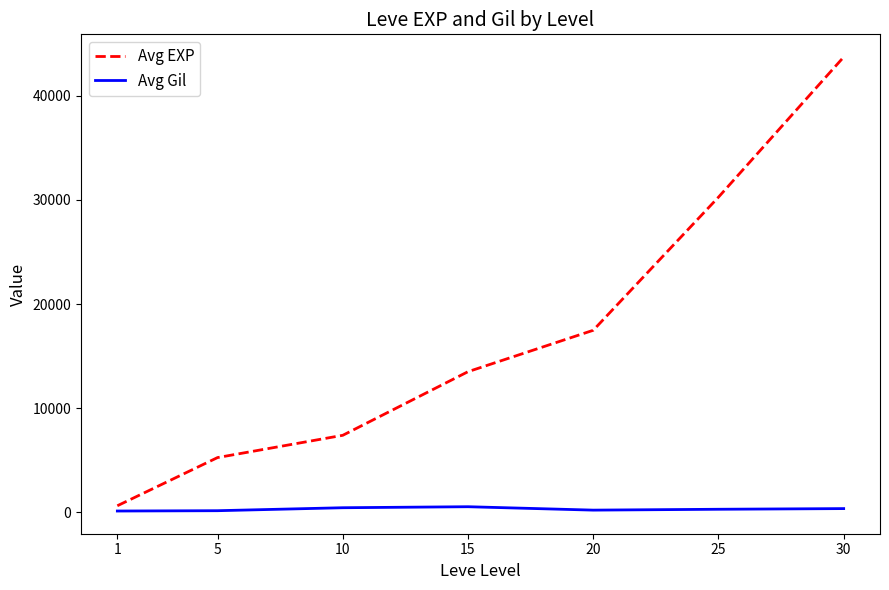

True or false: Avg EXP has more than 0 points higher than both neighbors.

False